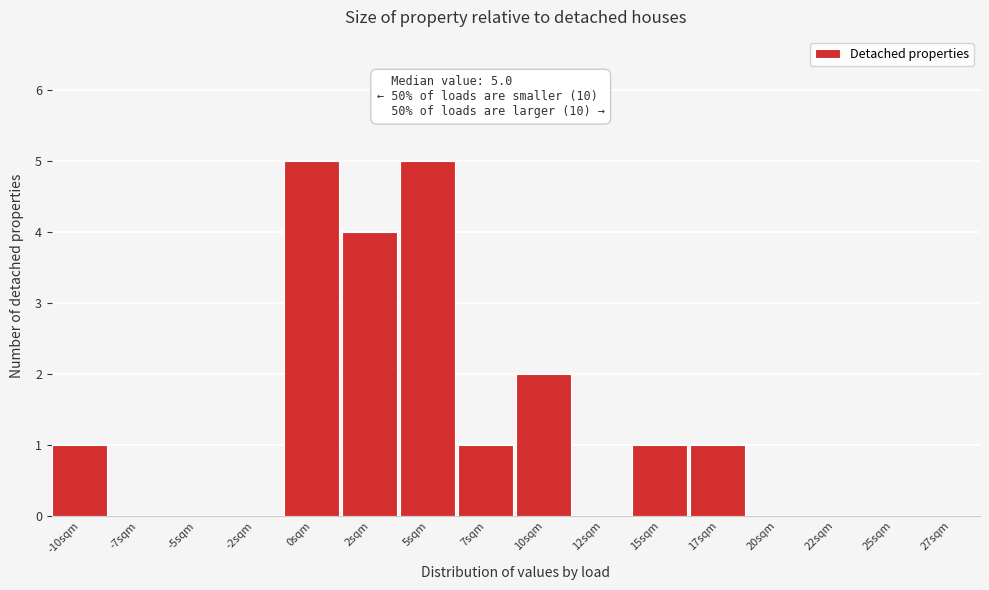

Reading left to right, what are all the values shown in this chart?

-10sqm=1	-7sqm=0	-5sqm=0	-2sqm=0	0sqm=5	2sqm=4	5sqm=5	7sqm=1	10sqm=2	12sqm=0	15sqm=1	17sqm=1	20sqm=0	22sqm=0	25sqm=0	27sqm=0